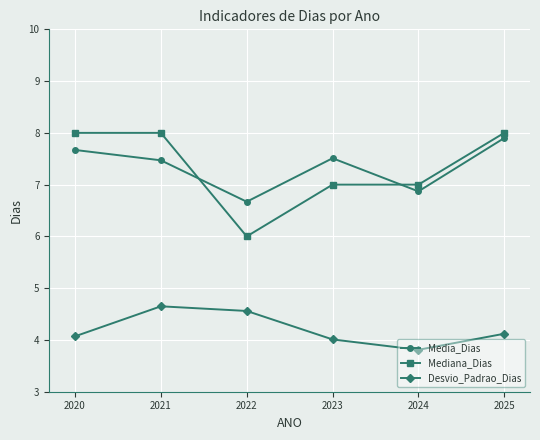

What is the value of the Media_Dias point at the 2nd from the left?

7.5